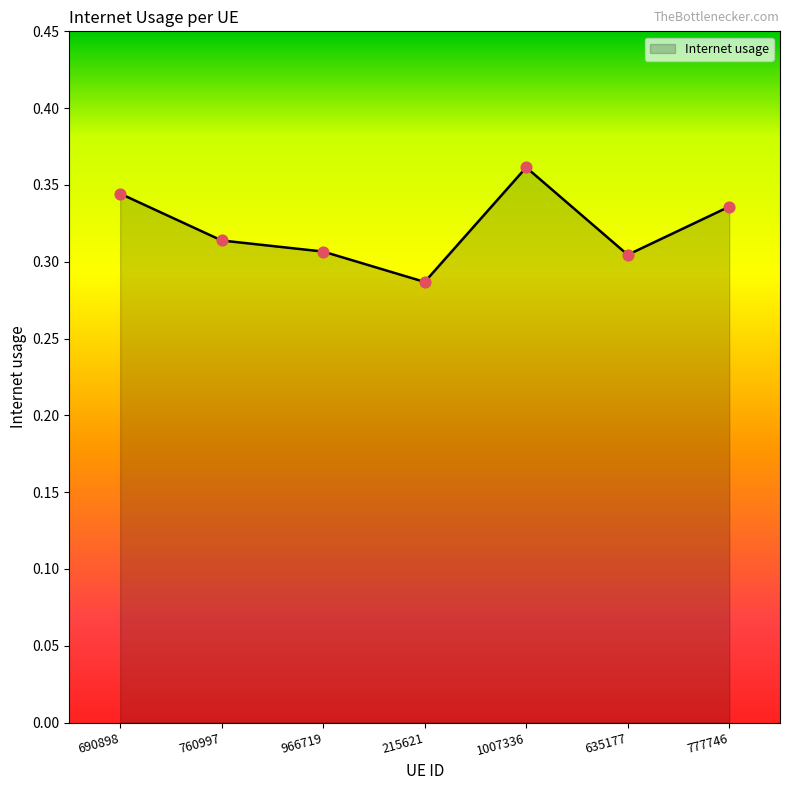

Which has a higher value, 1007336 or 966719?

1007336